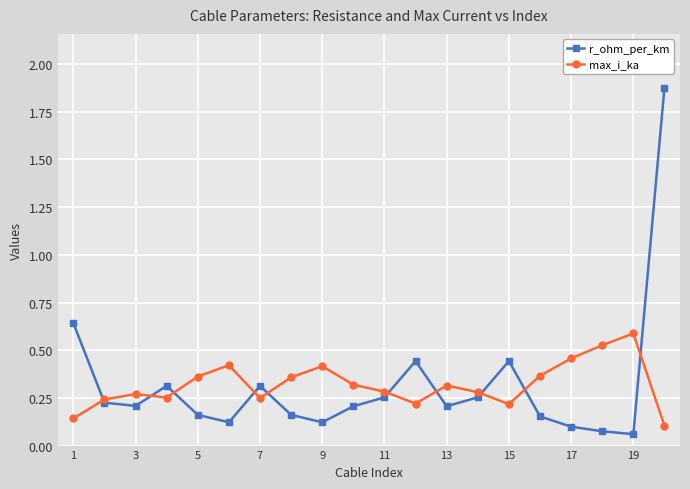

Which series has the widest spread of values?

r_ohm_per_km